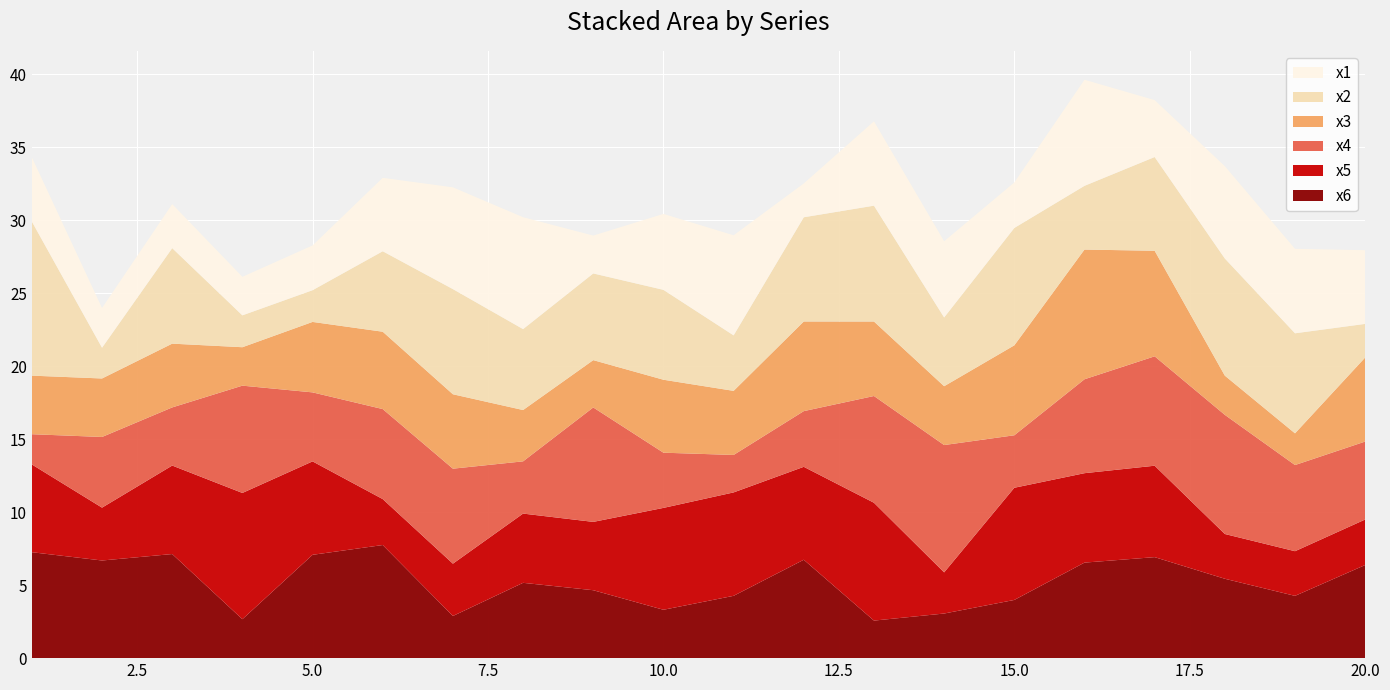

Reading right to left, transcribe all the data shown in this chart.

x1: 5.0	5.8	6.3	3.9	7.3	3.1	5.2	5.8	2.3	6.9	5.2	2.6	7.7	7.0	5.0	3.1	2.6	3.0	2.7	4.4
x2: 2.3	6.9	8.0	6.4	4.4	8.0	4.7	7.9	7.1	3.8	6.2	5.9	5.5	7.2	5.5	2.2	2.2	6.5	2.1	10.6
x3: 5.8	2.2	2.7	7.2	8.9	6.2	4.0	5.1	6.1	4.4	5.0	3.2	3.5	5.1	5.3	4.8	2.6	4.4	4.0	4.0
x4: 5.3	5.9	8.2	7.5	6.4	3.6	8.7	7.3	3.8	2.6	3.8	7.8	3.6	6.5	6.2	4.7	7.3	4.0	4.8	2.1
x5: 3.1	3.1	3.1	6.3	6.1	7.7	2.8	8.1	6.4	7.1	7.0	4.7	4.7	3.6	3.1	6.4	8.6	6.1	3.6	6.0
x6: 6.4	4.3	5.4	6.9	6.5	4.0	3.1	2.6	6.7	4.3	3.3	4.7	5.2	2.9	7.7	7.1	2.7	7.1	6.7	7.3